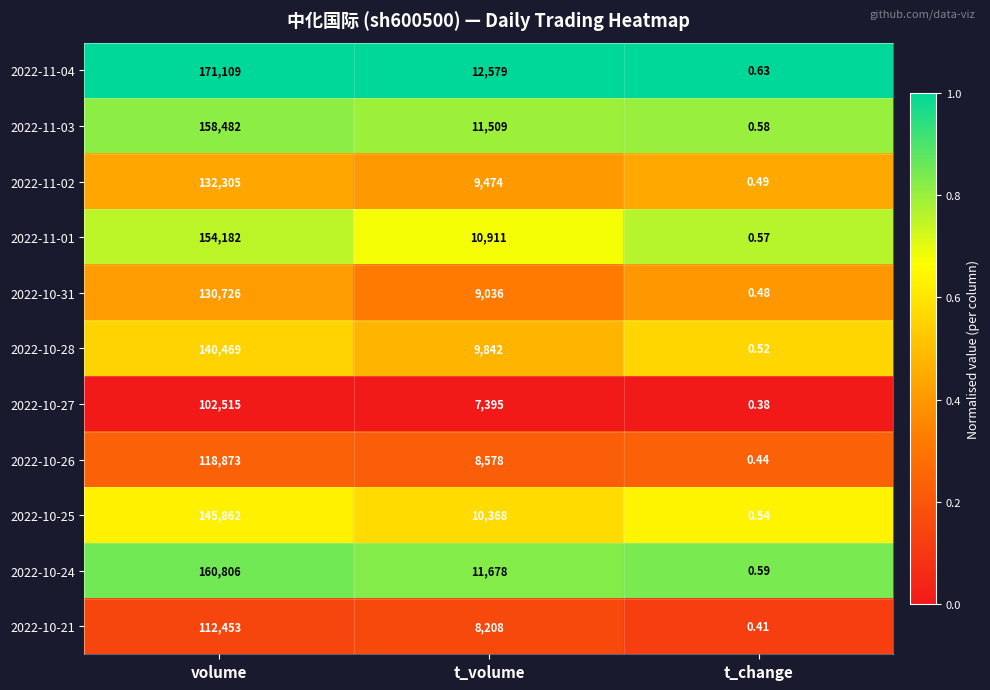

How many series are shown in this chart?

11